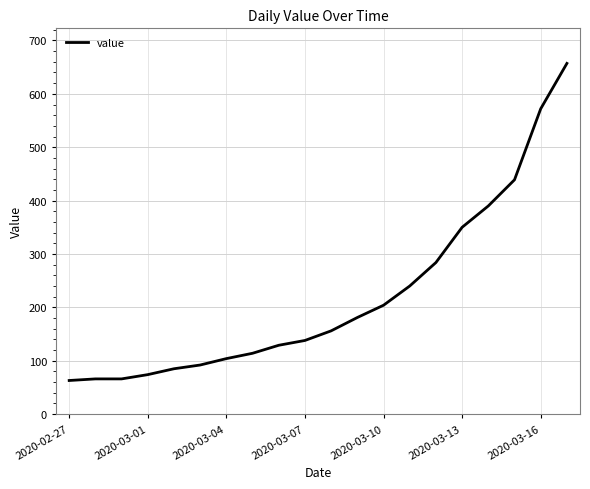

What is the difference between the maximum and minimum values?

594